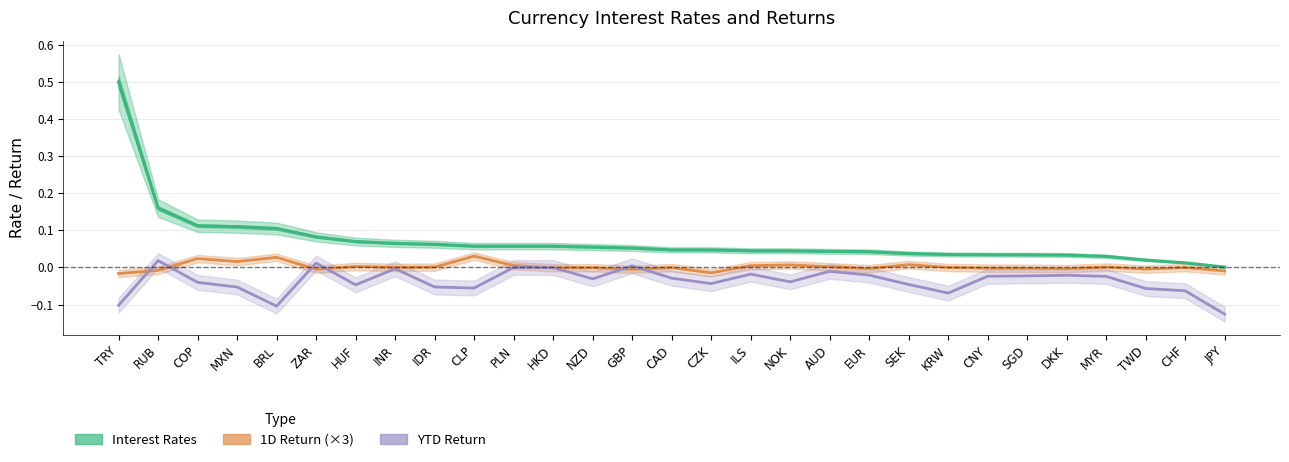

Reading right to left, extract all data points from this chart.

Interest Rates: JPY=0.0	CHF=0.0	TWD=0.0	MYR=0.0	DKK=0.0	SGD=0.0	CNY=0.0	KRW=0.0	SEK=0.0	EUR=0.0	AUD=0.0	NOK=0.0	ILS=0.0	CZK=0.0	CAD=0.0	GBP=0.1	NZD=0.1	HKD=0.1	PLN=0.1	CLP=0.1	IDR=0.1	INR=0.1	HUF=0.1	ZAR=0.1	BRL=0.1	MXN=0.1	COP=0.1	RUB=0.2	TRY=0.5
1D Return (×3): JPY=-0.0	CHF=-0.0	TWD=-0.0	MYR=0.0	DKK=-0.0	SGD=-0.0	CNY=-0.0	KRW=0.0	SEK=0.0	EUR=-0.0	AUD=0.0	NOK=0.0	ILS=0.0	CZK=-0.0	CAD=-0.0	GBP=-0.0	NZD=-0.0	HKD=-0.0	PLN=0.0	CLP=0.0	IDR=0.0	INR=0.0	HUF=0.0	ZAR=-0.0	BRL=0.0	MXN=0.0	COP=0.0	RUB=-0.0	TRY=-0.0
YTD Return: JPY=-0.1	CHF=-0.1	TWD=-0.1	MYR=-0.0	DKK=-0.0	SGD=-0.0	CNY=-0.0	KRW=-0.1	SEK=-0.0	EUR=-0.0	AUD=-0.0	NOK=-0.0	ILS=-0.0	CZK=-0.0	CAD=-0.0	GBP=0.0	NZD=-0.0	HKD=-0.0	PLN=0.0	CLP=-0.1	IDR=-0.1	INR=-0.0	HUF=-0.0	ZAR=0.0	BRL=-0.1	MXN=-0.1	COP=-0.0	RUB=0.0	TRY=-0.1